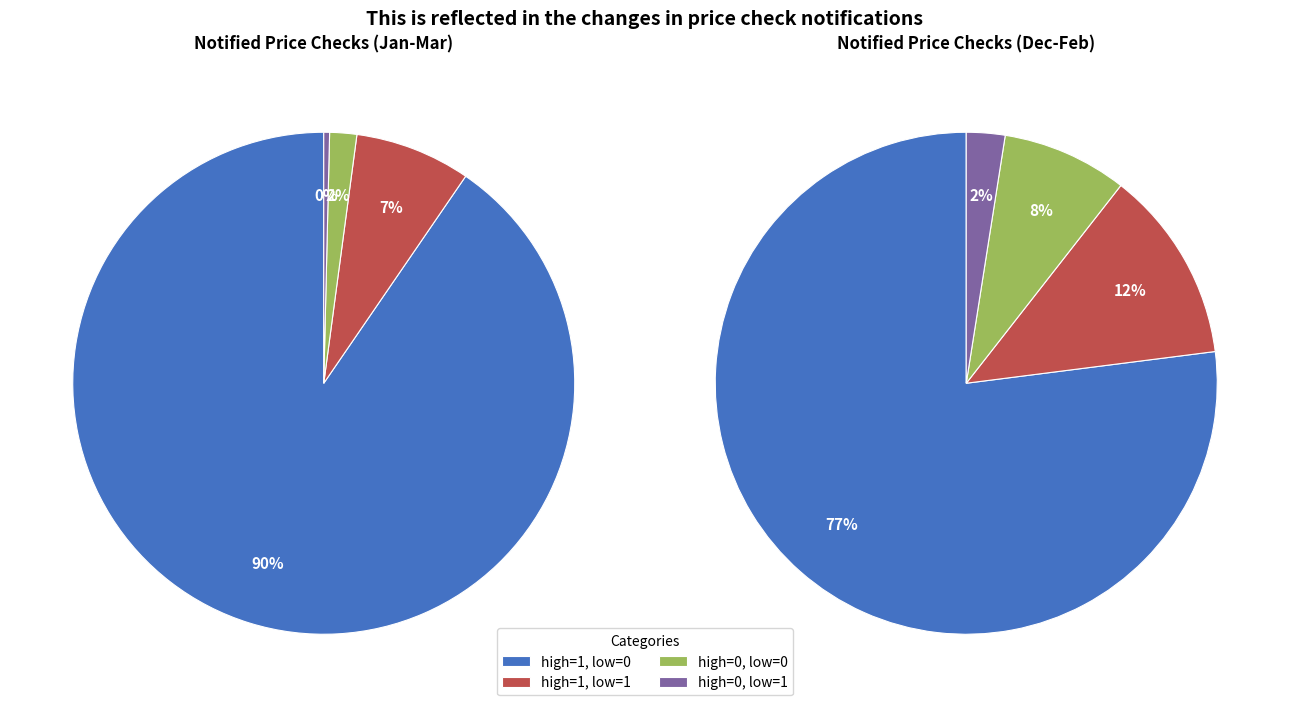

Does any single category account for the majority?

Yes